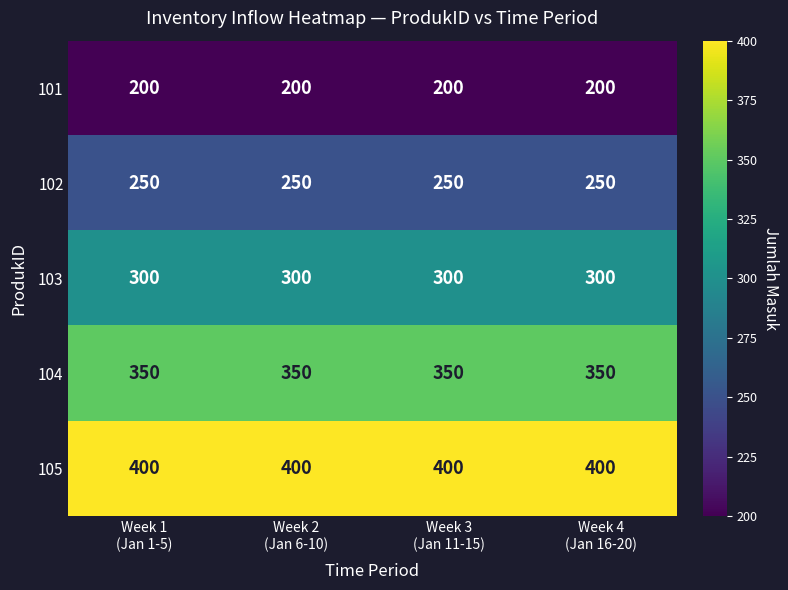

At how many categories does at least one series exceed 226?

4